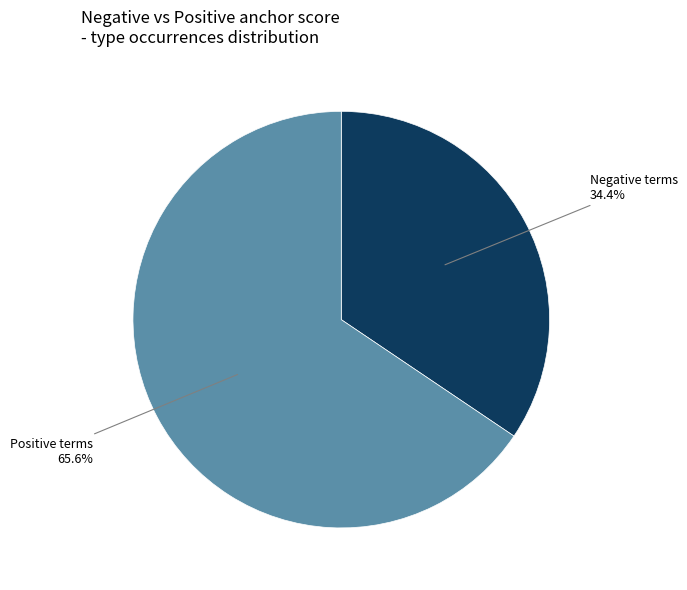

Rank the categories by value from lowest to highest.

Negative terms, Positive terms